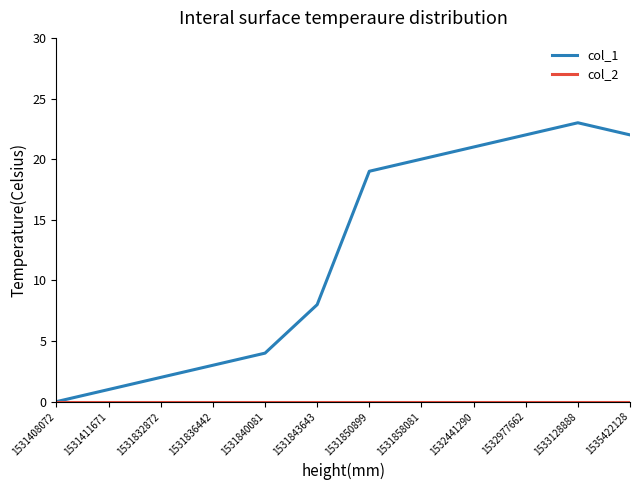

What is the maximum value shown in the chart?

23